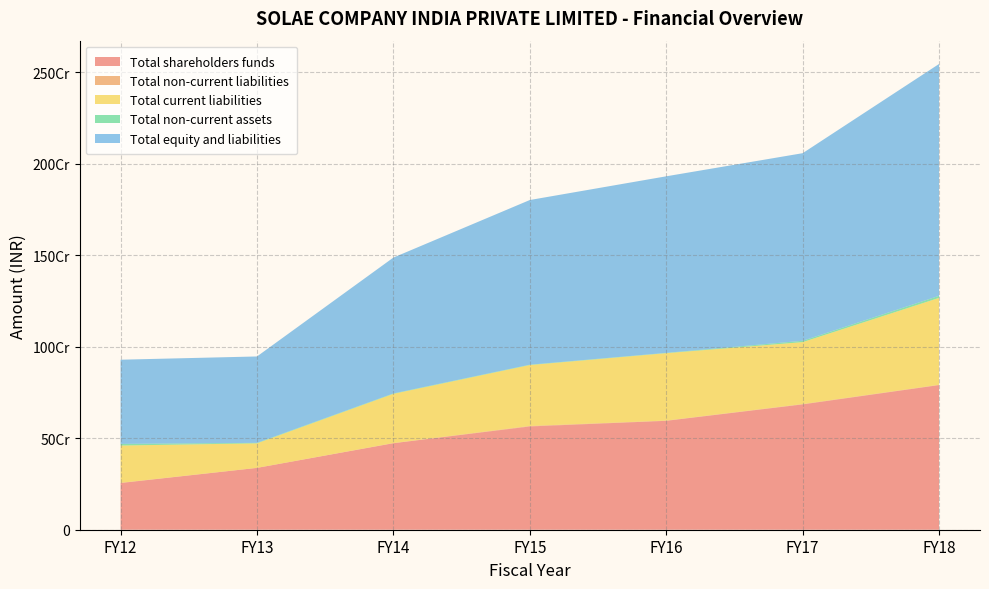

Reading left to right, extract all data points from this chart.

Total shareholders funds: 255108053	337868487	472613484	564360776	595069677	684804935	790356451
Total non-current liabilities: 1293035	0	967334	2729278	1447504	1945177	1730072
Total current liabilities: 203644476	134251612	268943762	332801014	368287013	338417317	474913932
Total non-current assets: 8970853	2565826	2230729	1924881	1662726	7237614	11178222
Total equity and liabilities: 460045564	472120099	742524580	899891068	964804194	1025167429	1267000455